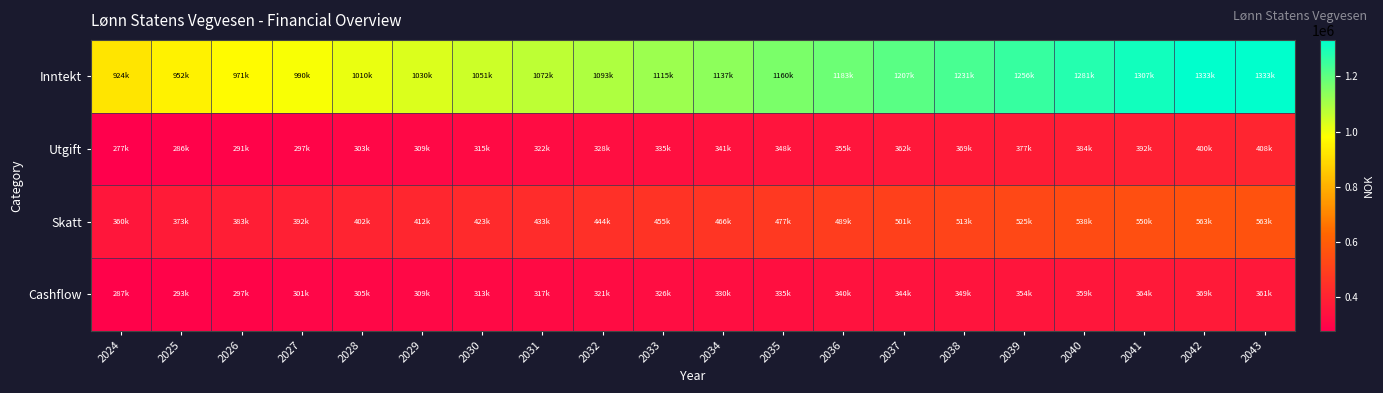

Reading left to right, list all the values displayed in this chart.

Inntekt: 2024=923995.8	2025=951715.9	2026=970750.3	2027=990165.0	2028=1009968.3	2029=1030167.4	2030=1050770.3	2031=1071785.4	2032=1093220.7	2033=1115085.4	2034=1137386.7	2035=1160134.7	2036=1183337.7	2037=1207004.8	2038=1231145.1	2039=1255767.9	2040=1280883.4	2041=1306500.7	2042=1332631.0	2043=1332631.0
Utgift: 2024=277200.0	2025=285516.0	2026=291226.3	2027=297050.5	2028=302992.0	2029=309051.8	2030=315233.0	2031=321537.7	2032=327968.8	2033=334528.4	2034=341218.6	2035=348043.4	2036=355003.9	2037=362104.1	2038=369346.1	2039=376732.9	2040=384267.7	2041=391953.4	2042=399792.1	2043=407787.8
Skatt: 2024=359558.0	2025=373001.0	2026=382519.0	2027=392226.0	2028=402127.0	2029=412227.0	2030=422528.0	2031=433036.0	2032=443753.0	2033=454687.0	2034=465837.0	2035=477210.0	2036=488812.0	2037=500645.0	2038=512717.0	2039=525027.0	2040=537585.0	2041=550394.0	2042=563459.0	2043=563459.0
Cashflow: 2024=287237.8	2025=293198.9	2026=297005.0	2027=300888.5	2028=304849.3	2029=308888.5	2030=313009.3	2031=317211.7	2032=321498.9	2033=325870.0	2034=330331.1	2035=334881.4	2036=339521.8	2037=344255.7	2038=349082.0	2039=354008.0	2040=359030.7	2041=364153.3	2042=369380.0	2043=361384.2